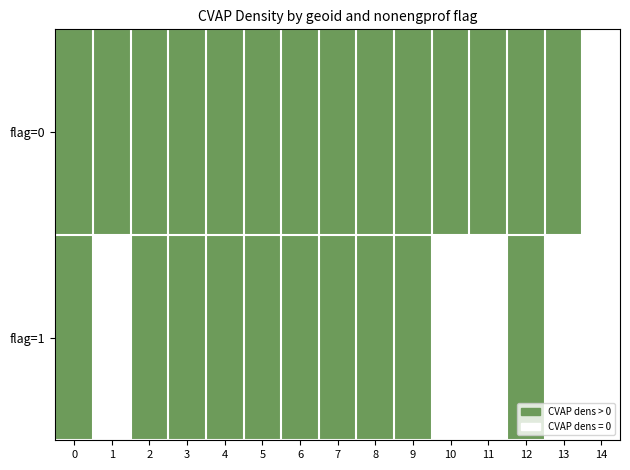

Which label corresponds to the smallest value in the chart?

14